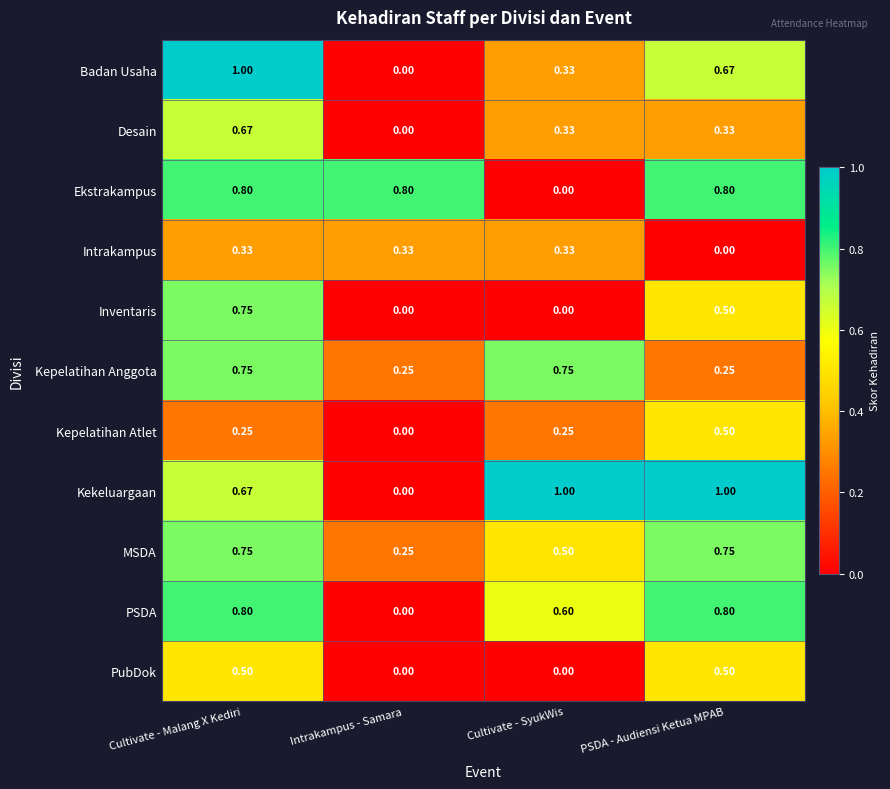

At which label does Intrakampus reach its minimum?

PSDA - Audiensi Ketua MPAB